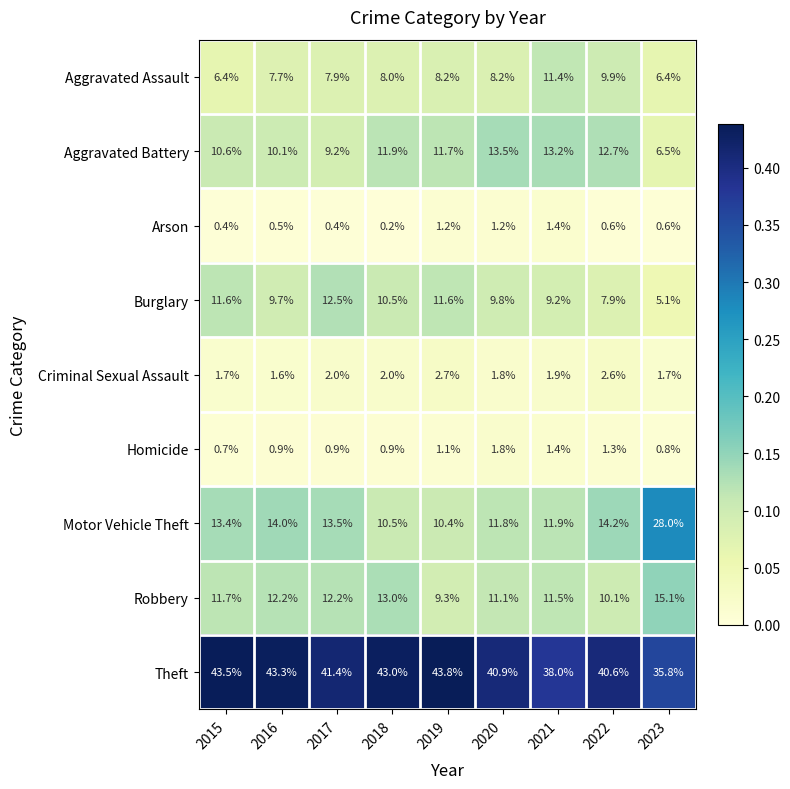

Rank the series at 2016 from highest to lowest value.

Theft, Motor Vehicle Theft, Robbery, Aggravated Battery, Burglary, Aggravated Assault, Criminal Sexual Assault, Homicide, Arson